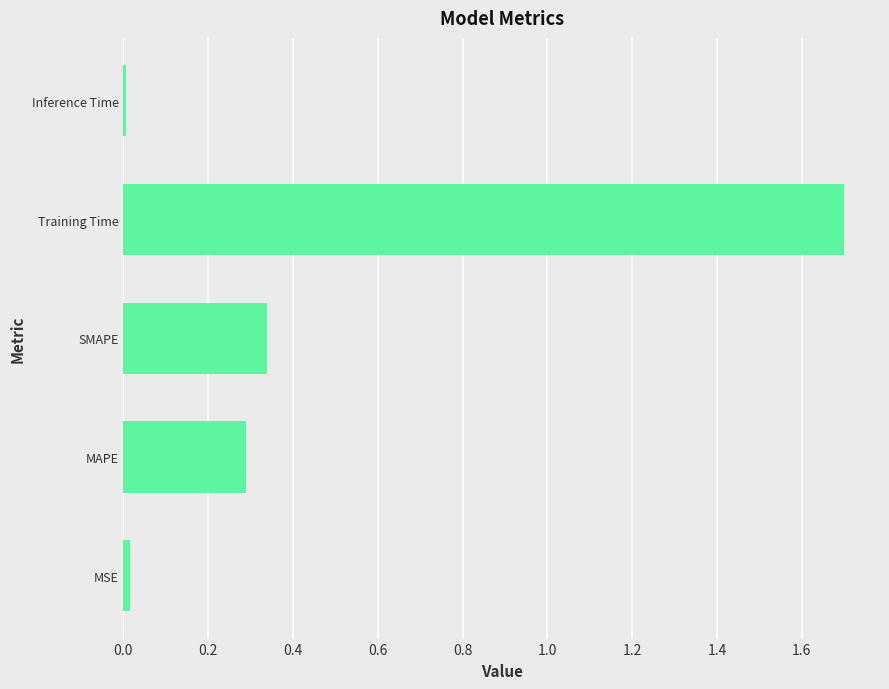

Are the bars grouped side by side (vs. stacked)?

No